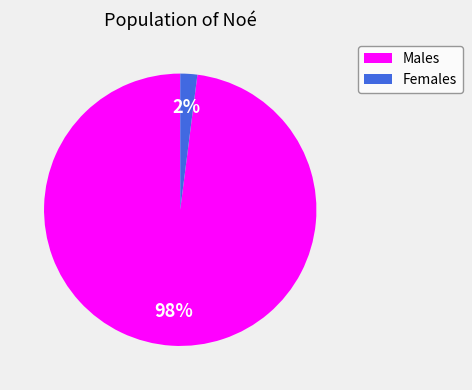

Is there any slice that represents more than half of the pie?

Yes